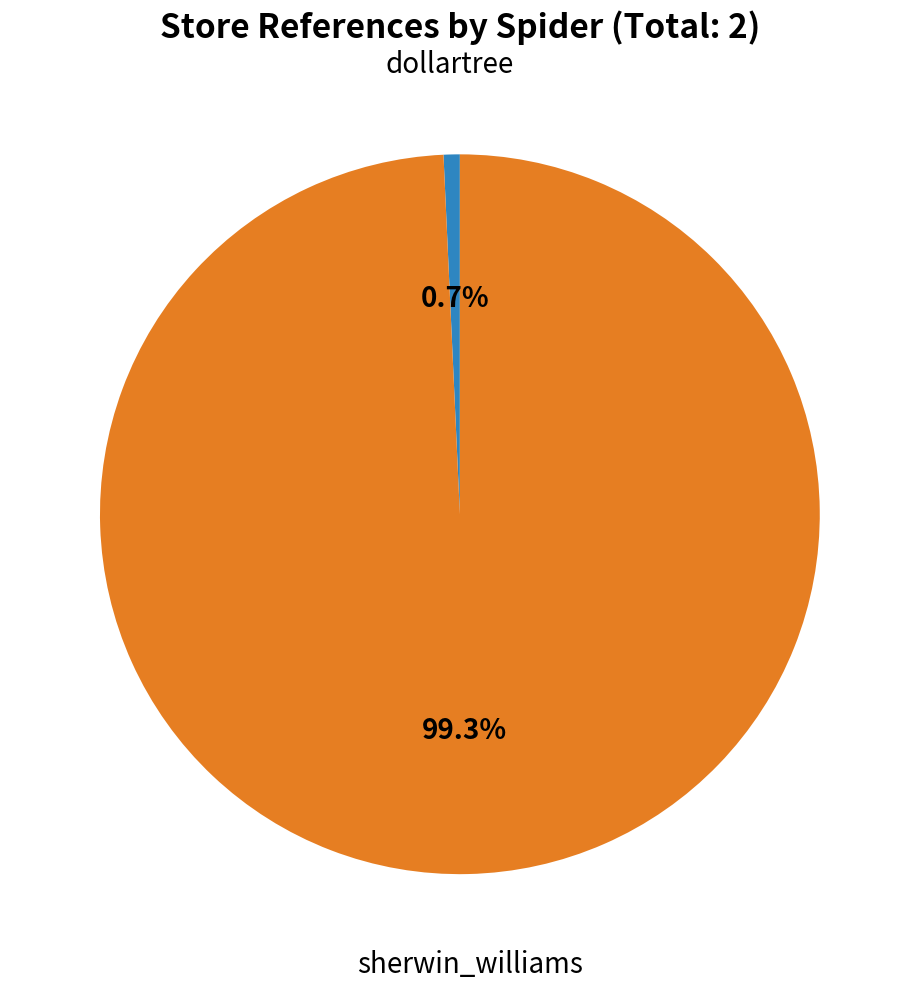

Does any single category account for the majority?

Yes